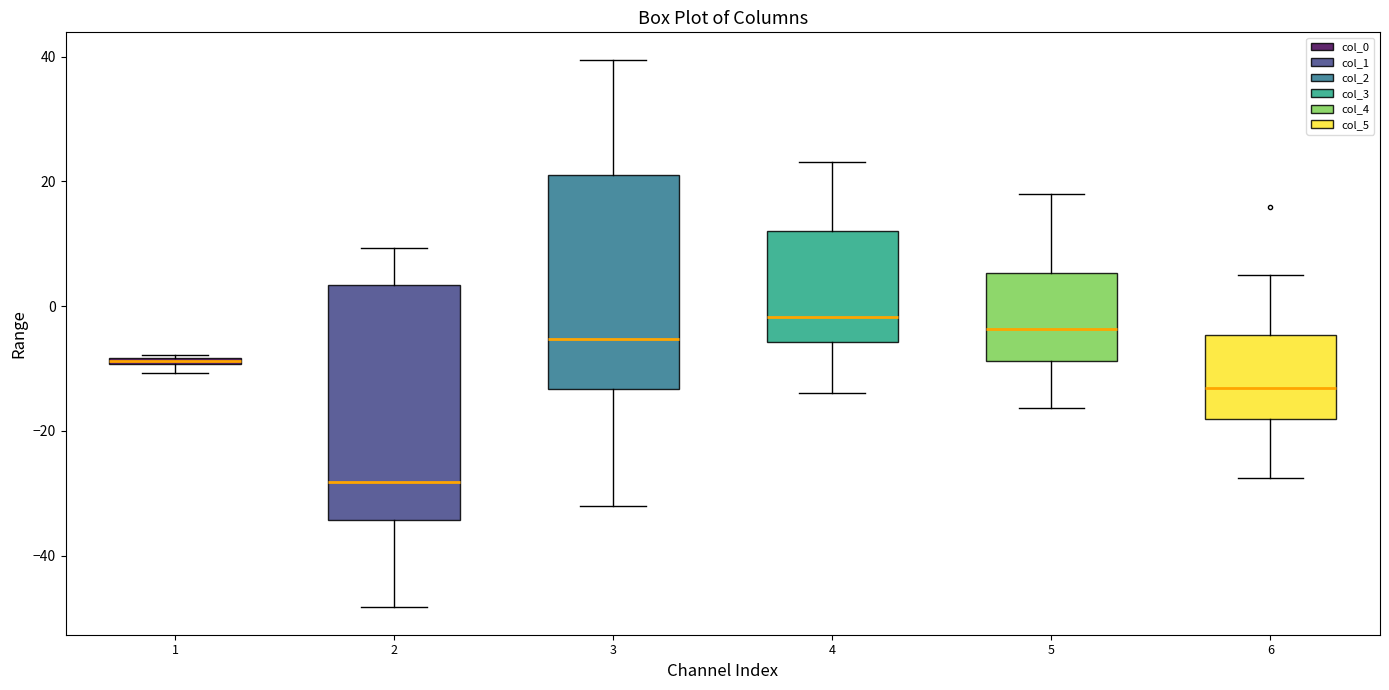

Comparing the boxes themselves (not the whiskers), which one is the tallest?

2